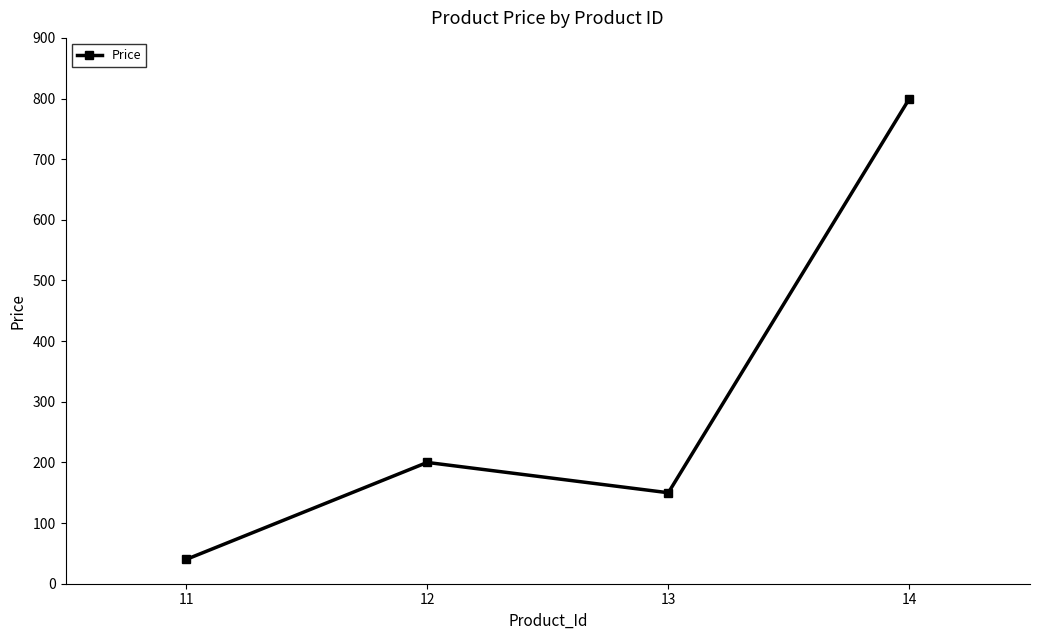

What is the greatest value displayed?

800